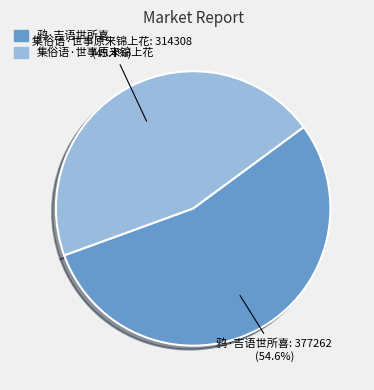

Which slice represents more than half of the pie?

鸦·吉语世所喜